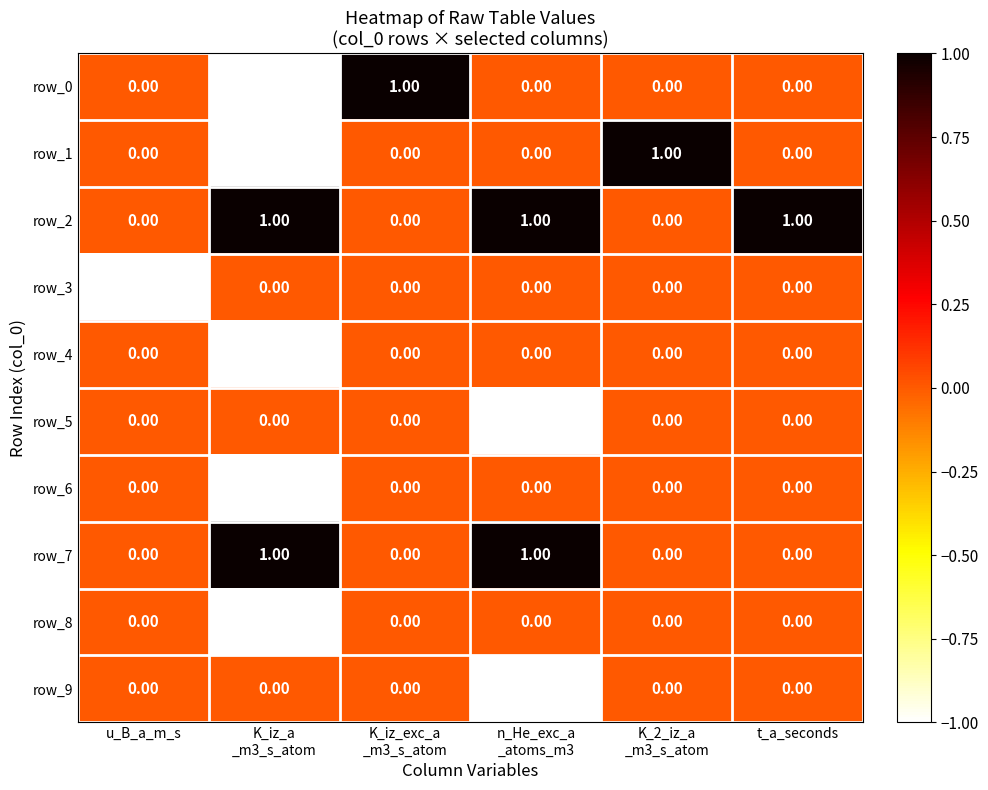

Is it true that row_2 equals 1 at K_2_iz_a
_m3_s_atom?

False